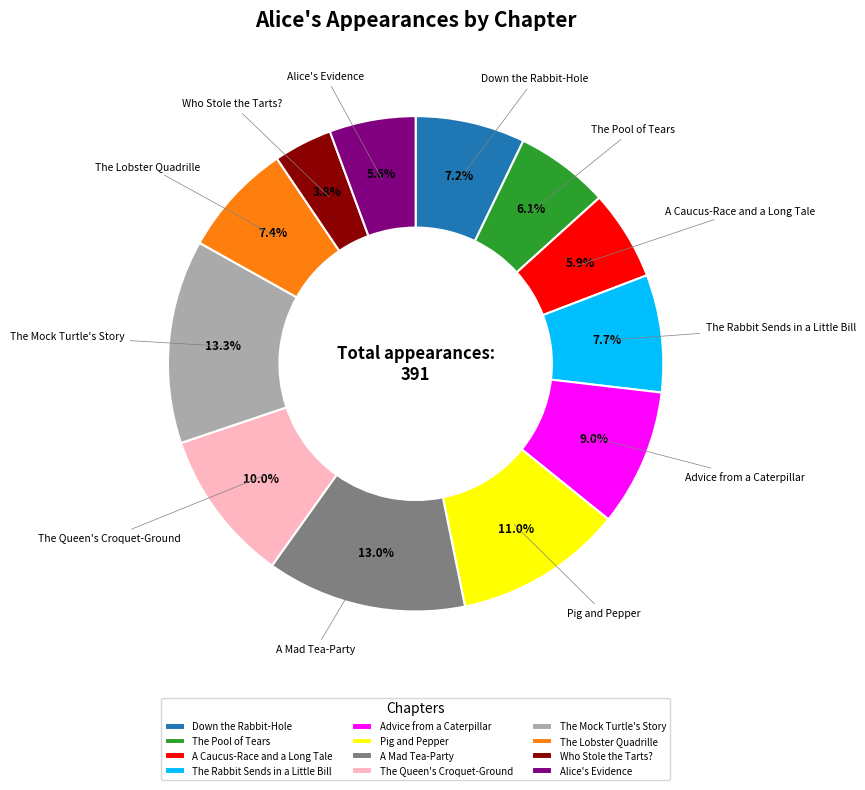

The A Mad Tea-Party slice represents 4% of the pie. True or false?

False